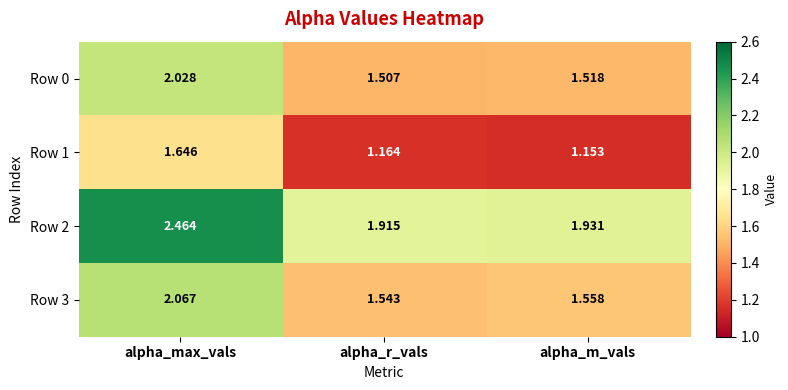

Between alpha_max_vals and alpha_r_vals, which series saw the biggest shift?

Row 2